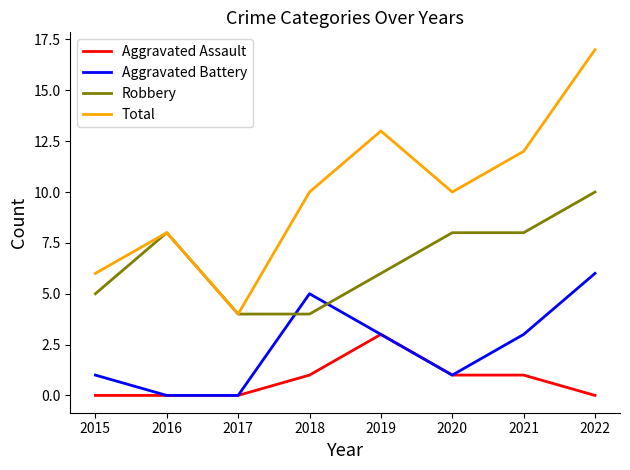

Read the Robbery value at 2018.

4